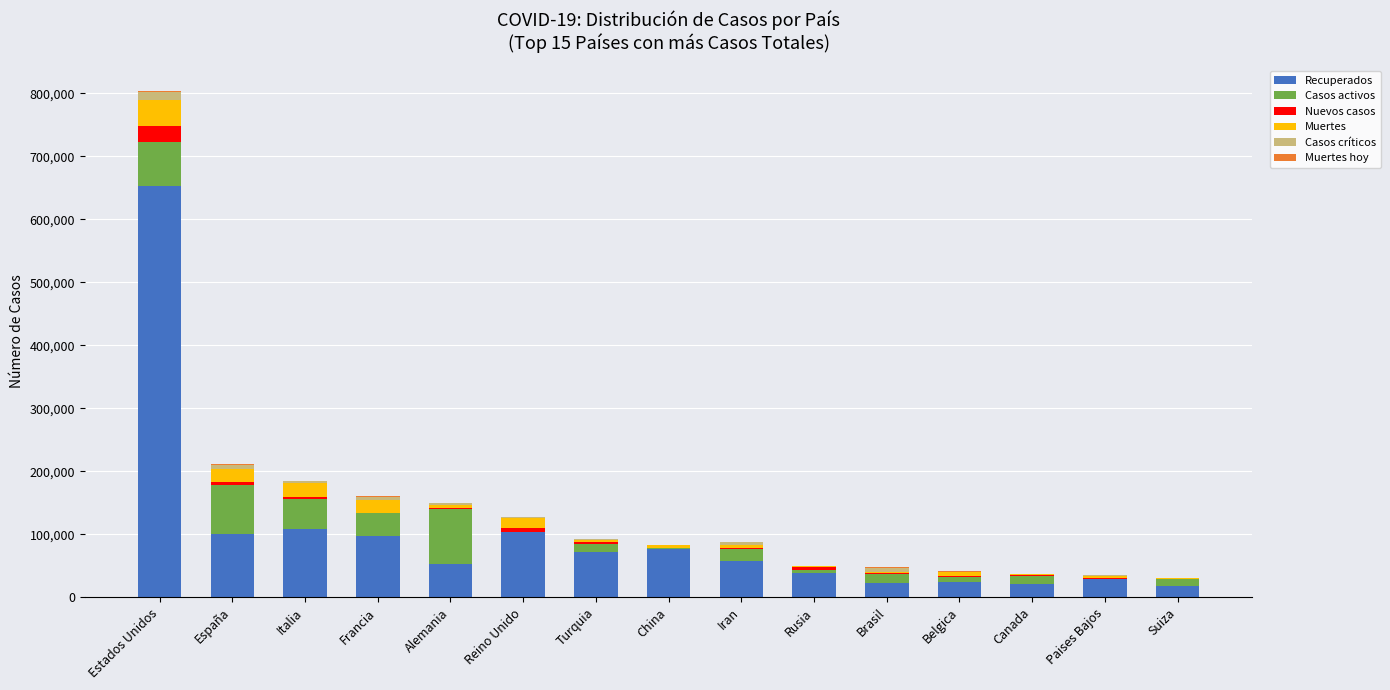

How many data points does each series have?

15